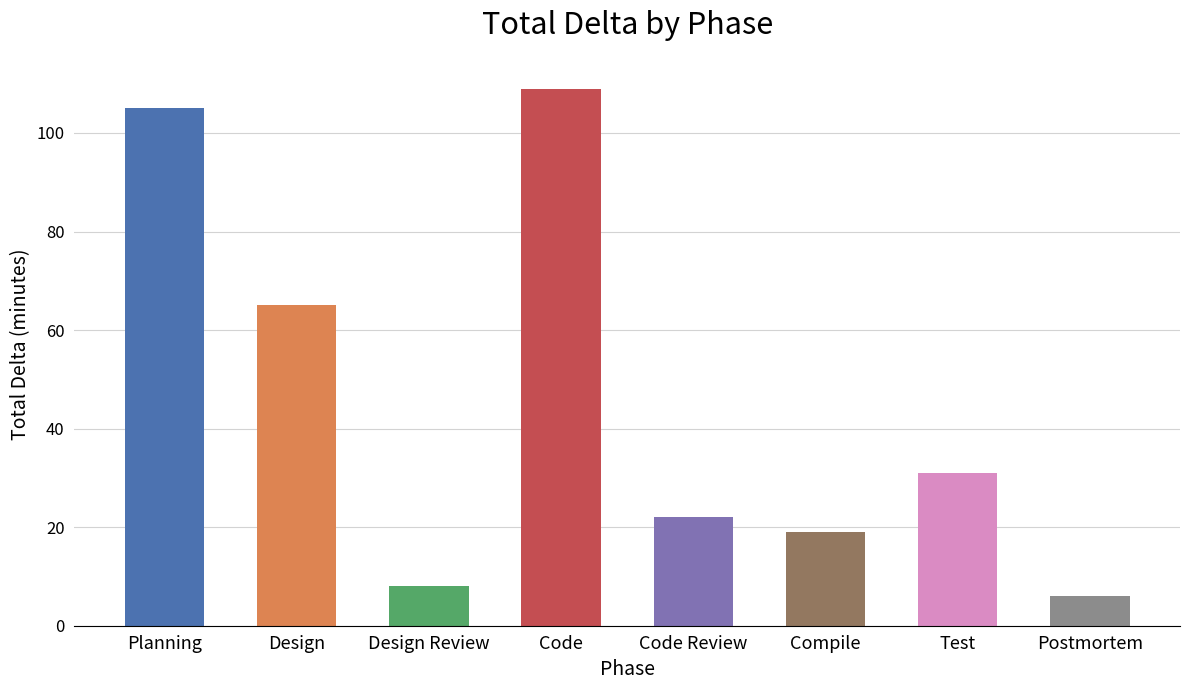

At which category does the chart reach its peak across all series?

Code